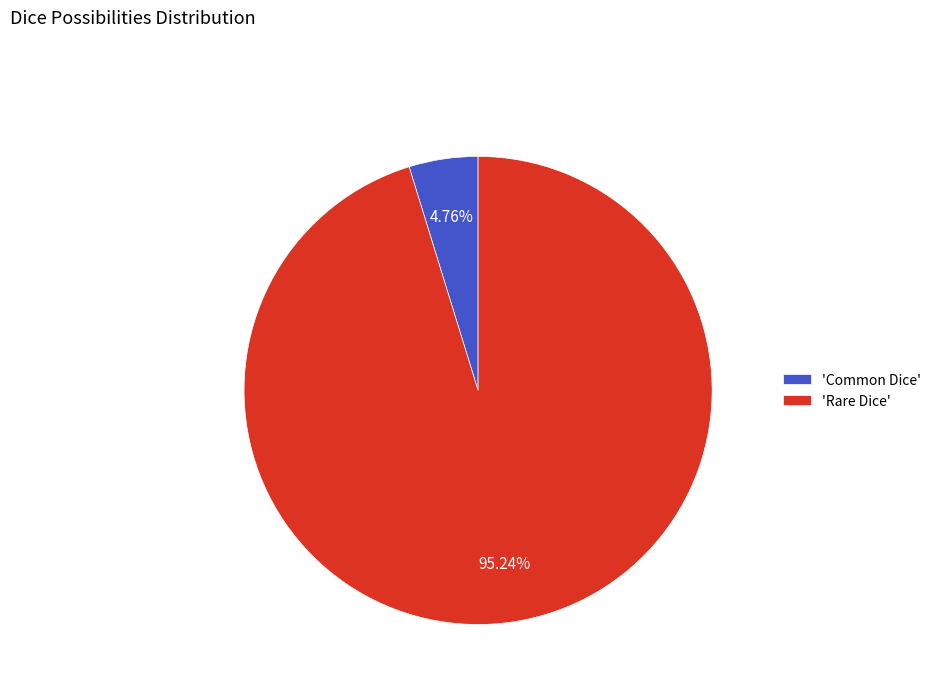

Does any single category account for the majority?

Yes